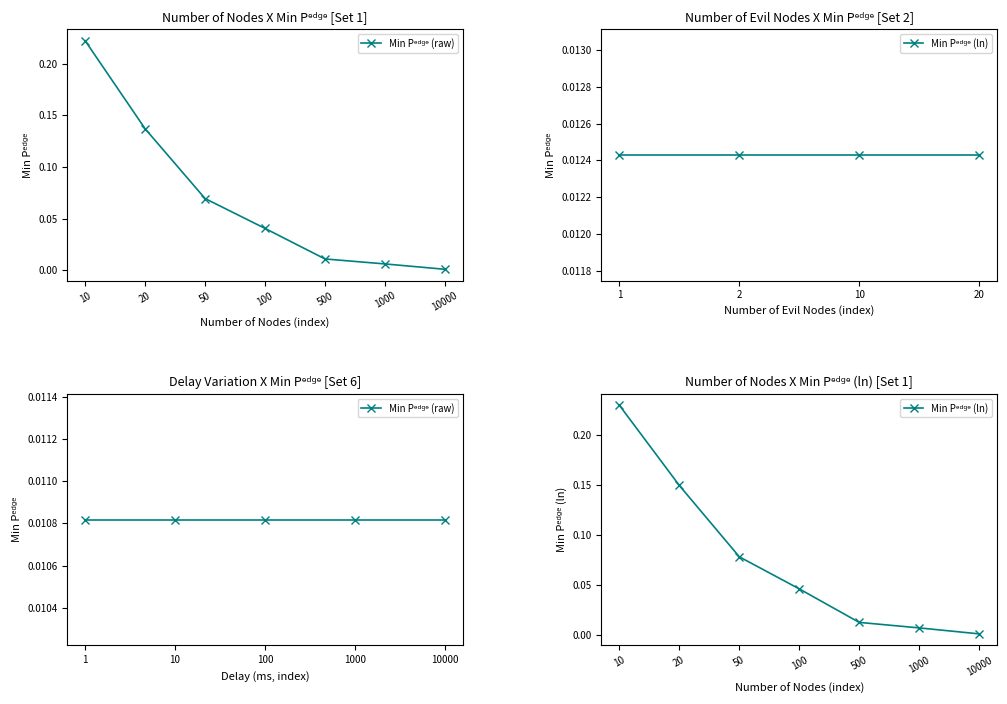

True or false: Min Pedge (raw) has more than 2 points higher than both neighbors.

False